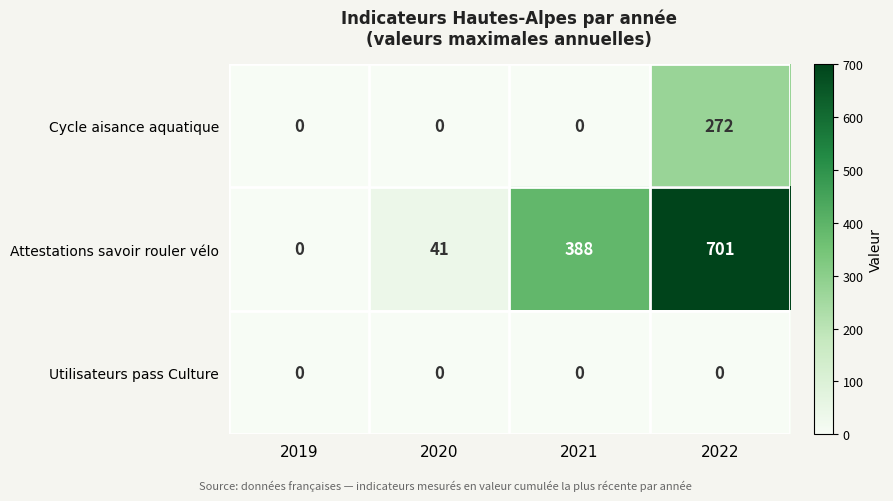

List the series in order of their overall mean, lowest first.

Utilisateurs pass Culture, Cycle aisance aquatique, Attestations savoir rouler vélo